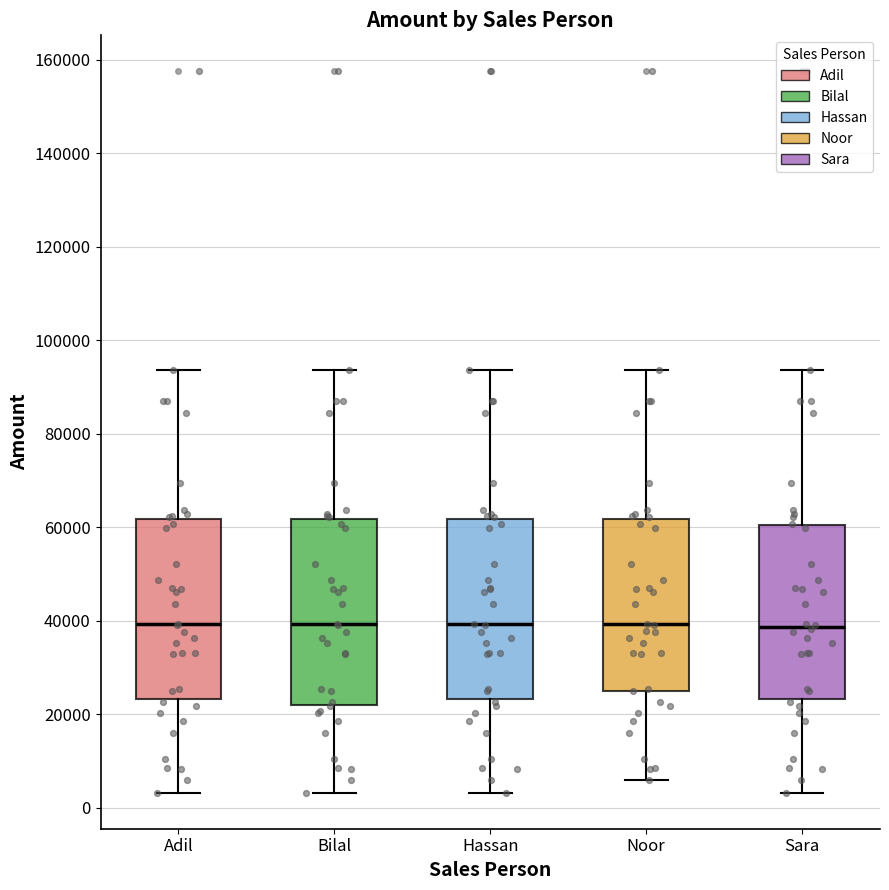

Reading left to right, read every box against the y-axis: the position of its median line, the range the box covers, and the ends of its whiskers. The values are not printed on the chart, so give them approximately, as read against the axis.

Adil: median 40000, box 24000 to 62000, whiskers 4000 to 94000
Bilal: median 40000, box 22000 to 62000, whiskers 4000 to 94000
Hassan: median 40000, box 24000 to 62000, whiskers 4000 to 94000
Noor: median 40000, box 24000 to 62000, whiskers 6000 to 94000
Sara: median 38000, box 24000 to 60000, whiskers 4000 to 94000